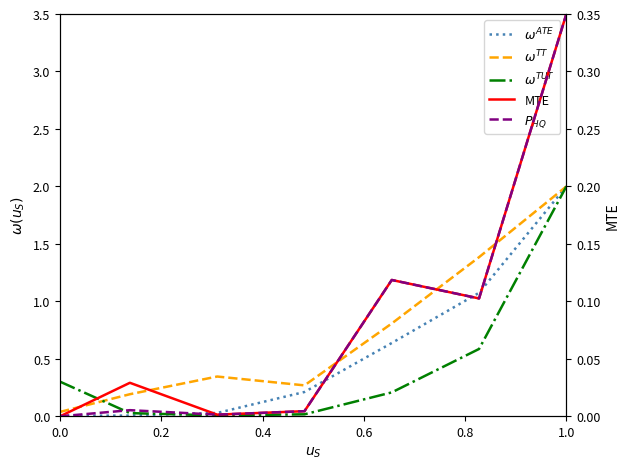

Which series has the largest range (max minus min)?

$\omega^{ATE}$